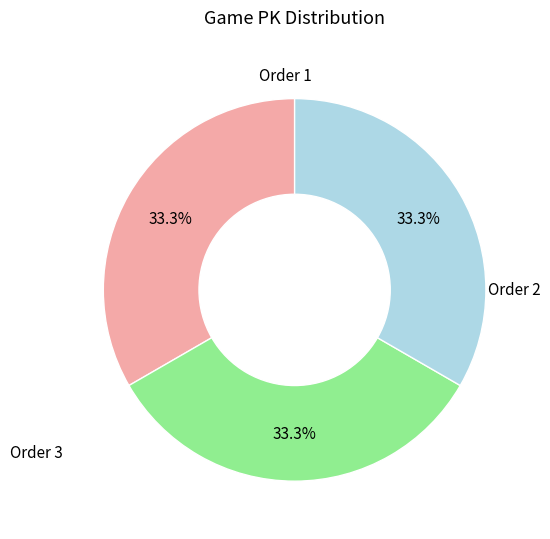

Is there any slice that represents more than half of the pie?

No